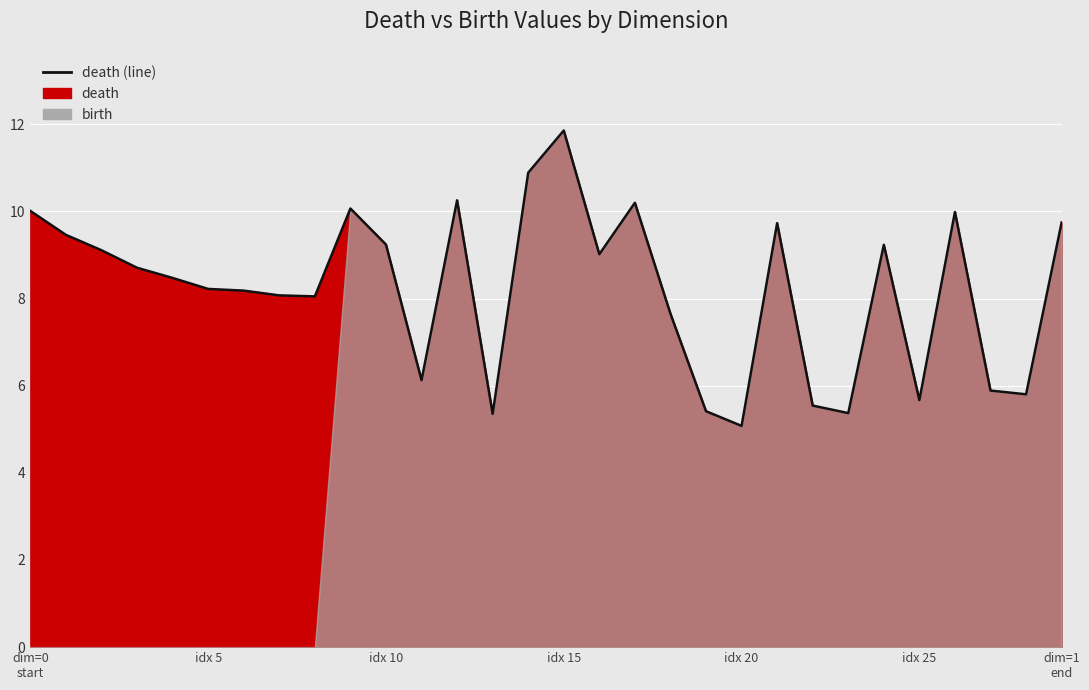

How many lines are shown in the chart?

1